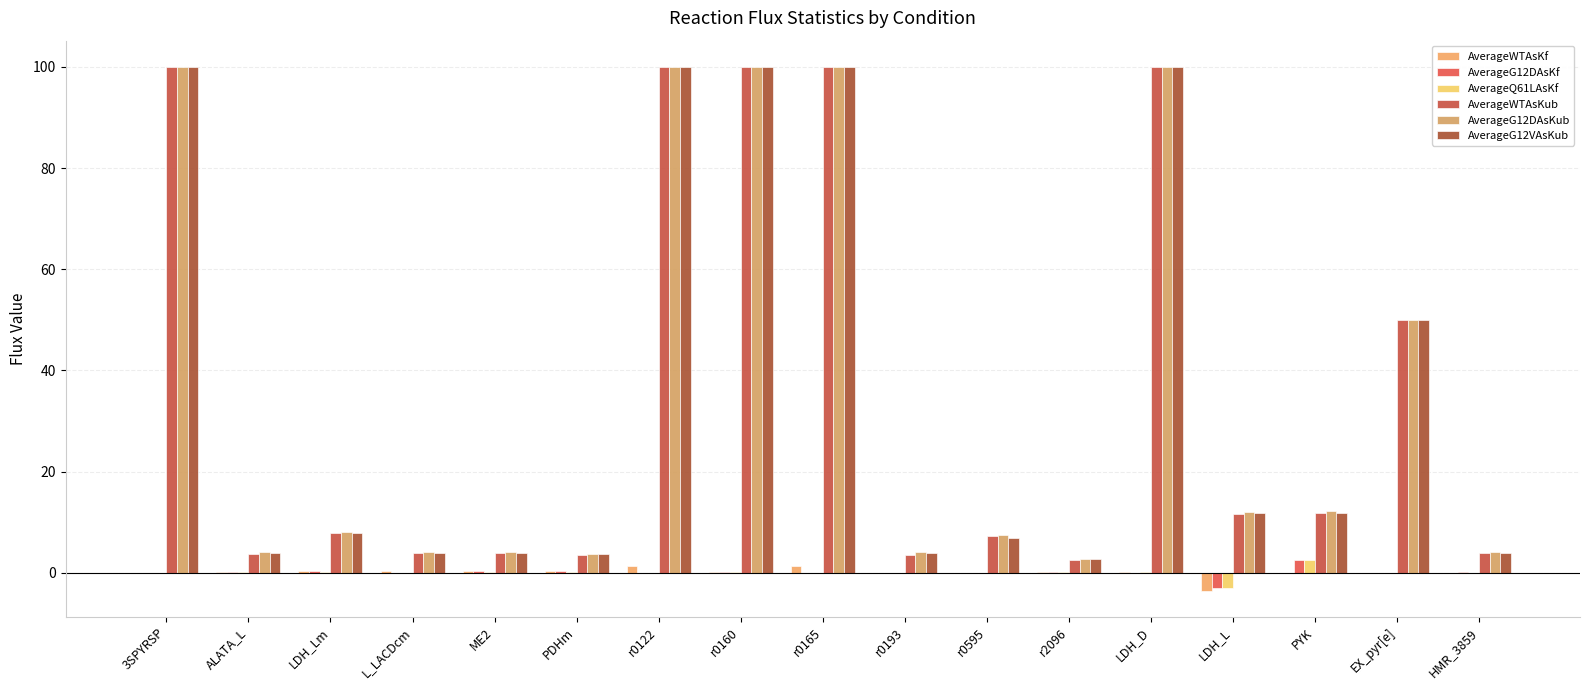

How many categories are shown in the chart?

17